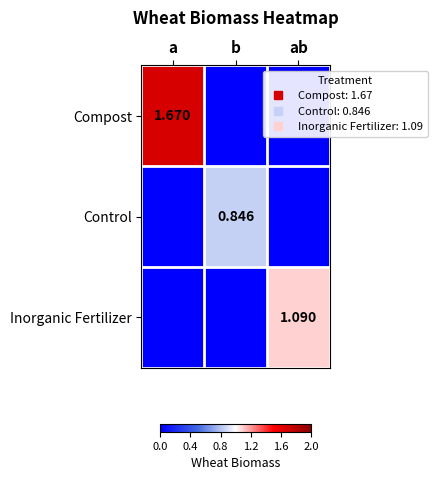

Between ab and a, which is larger?

a